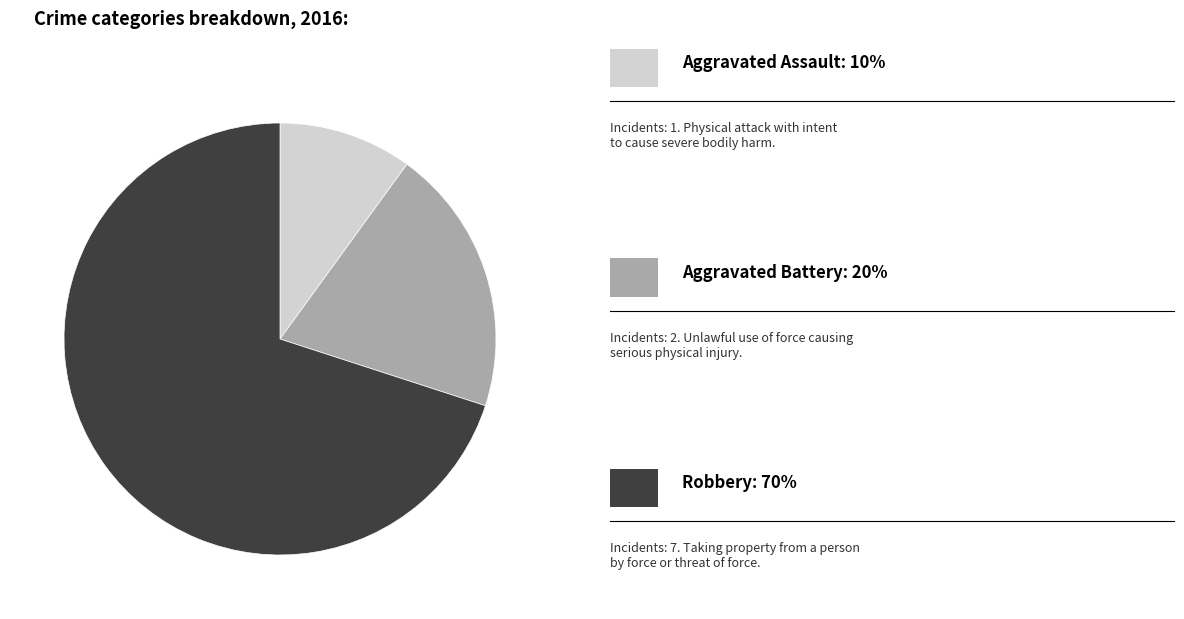

Is there a majority slice in this chart?

Yes